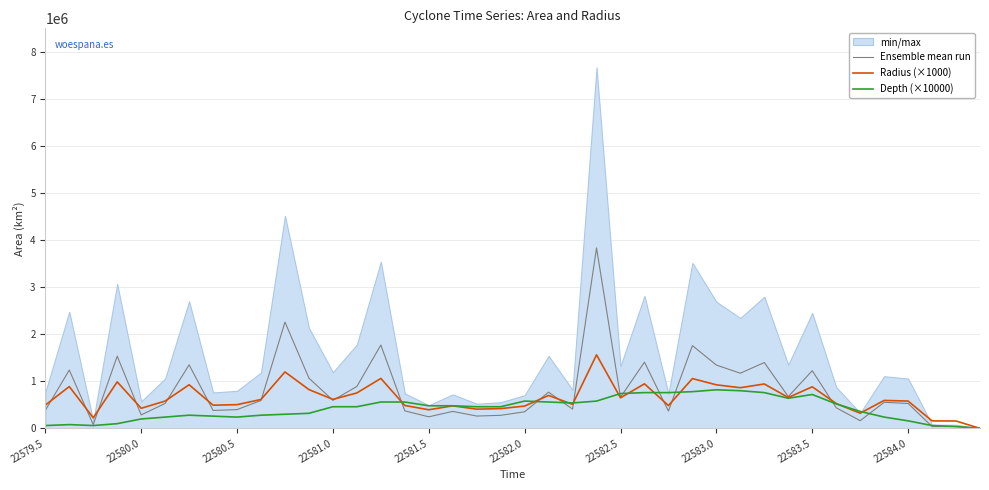

What is the sum of all Ensemble mean run values?

32016250.0